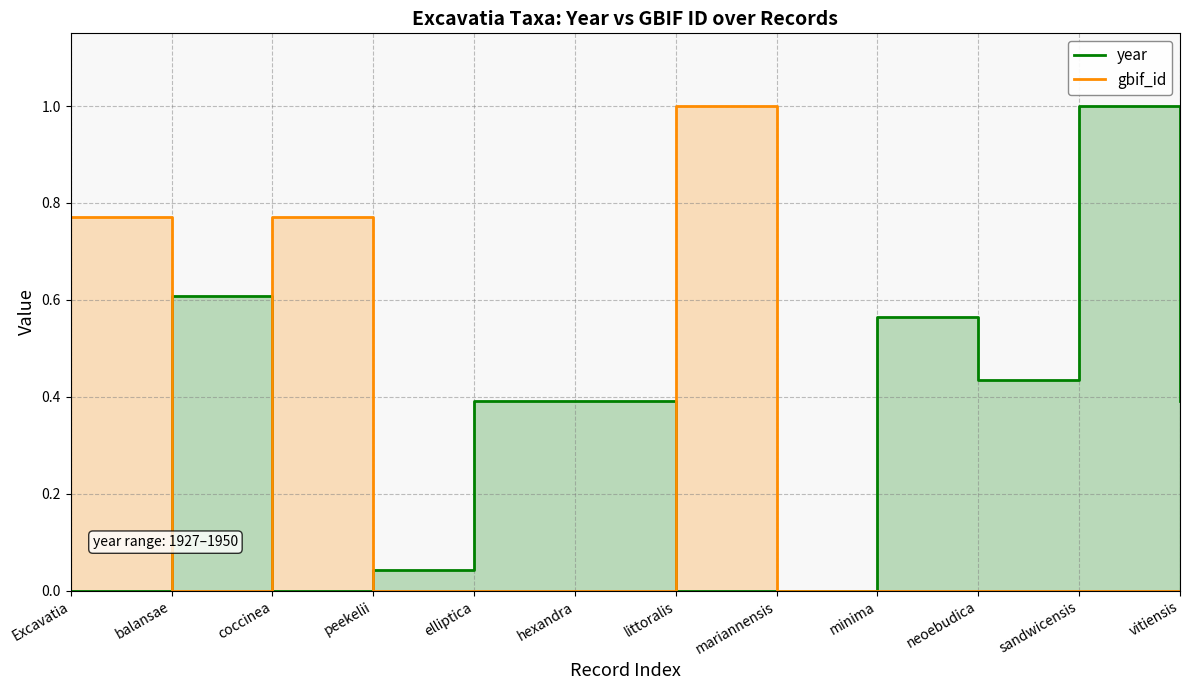

How many interior local valleys does the gbif_id series have?

2